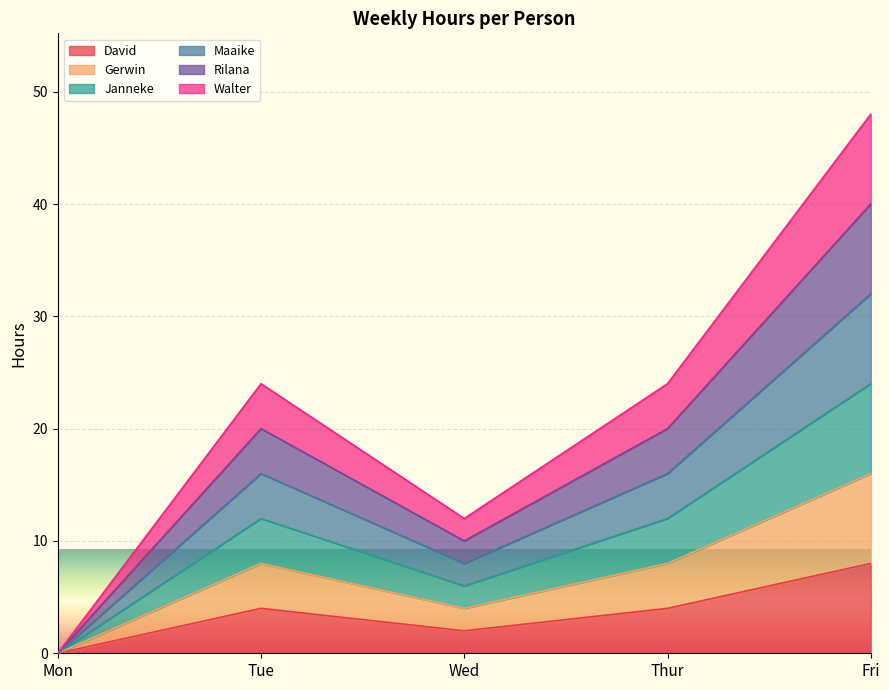

True or false: Rilana and David intersect in this chart.

False